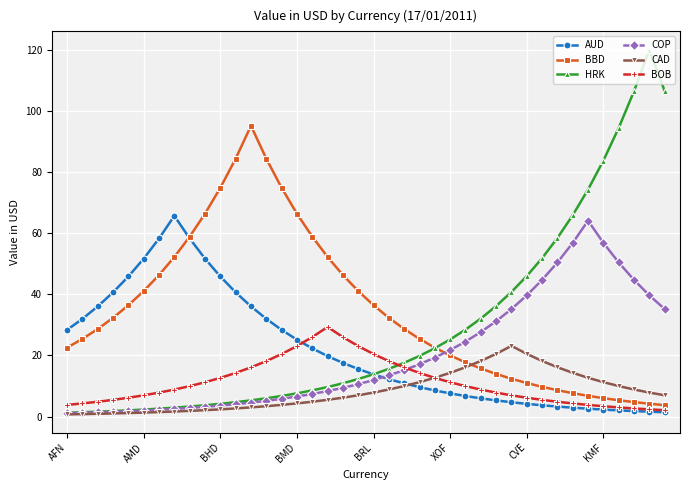

Which series has the widest spread of values?

HRK